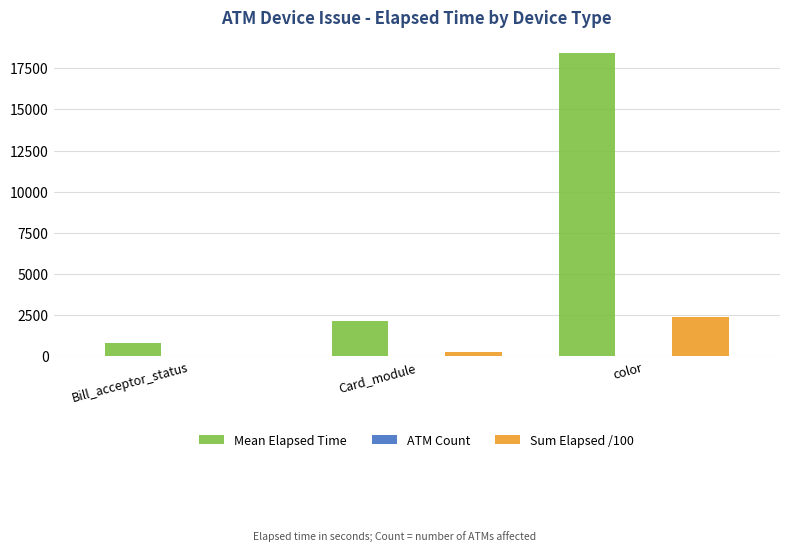

The value of Sum Elapsed /100 at color is 1031.6. True or false?

False